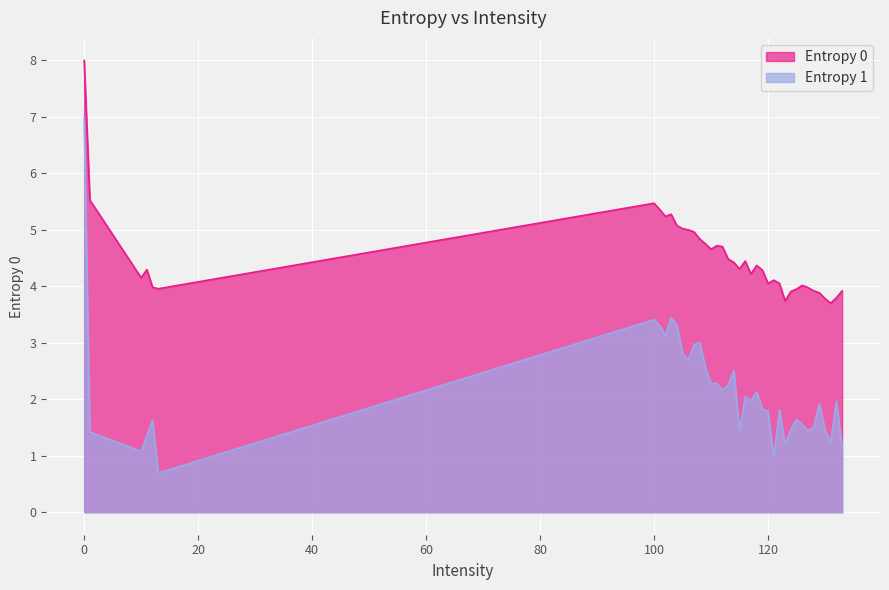

True or false: Entropy 0 and Entropy 1 cross at least once.

False